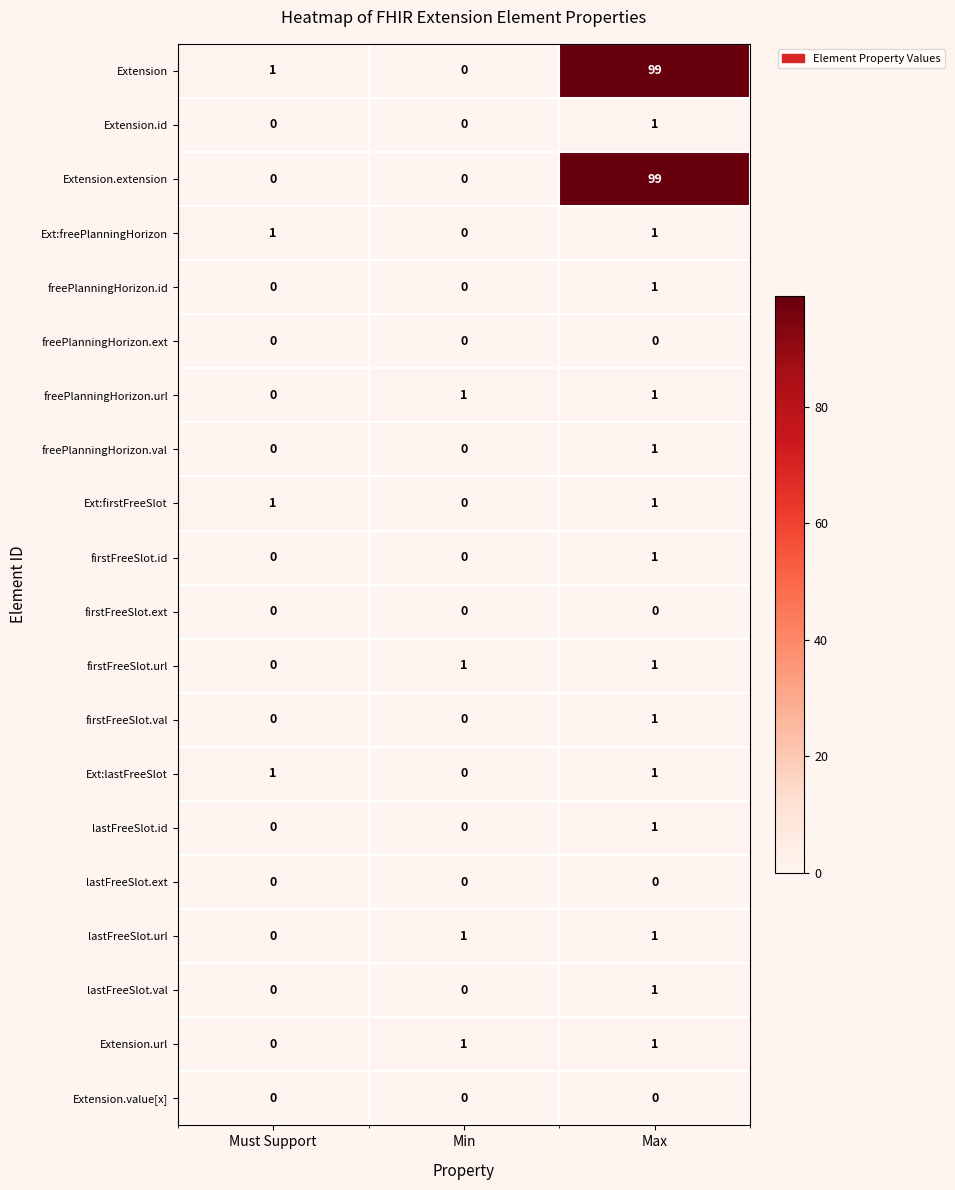

What is the difference between the highest and lowest values at Must Support?

1